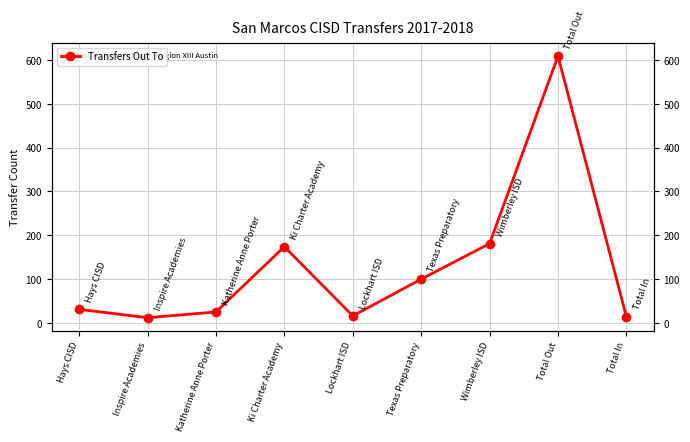

Count the number of data series in this chart.

1